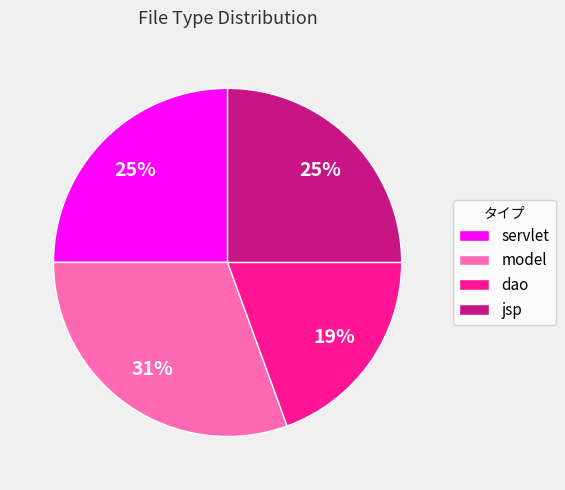

Which category has the biggest portion of the pie?

model